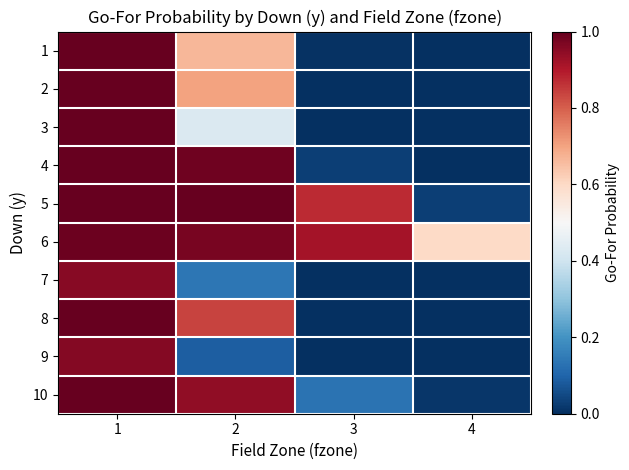

How many data points does each series have?

4